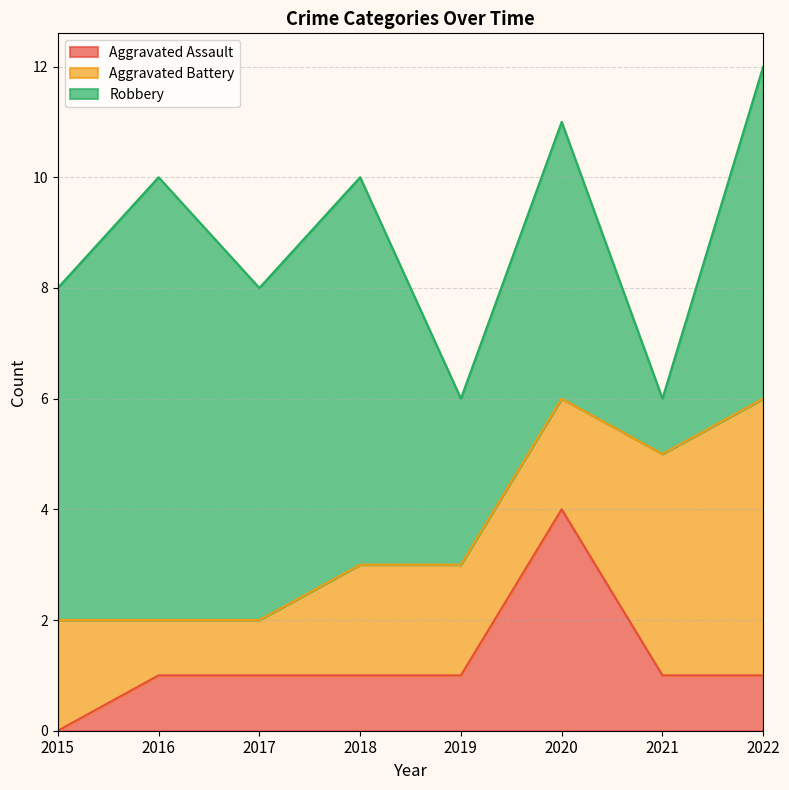

What is the sum of the Aggravated Assault values at 2015 and 2020?

4